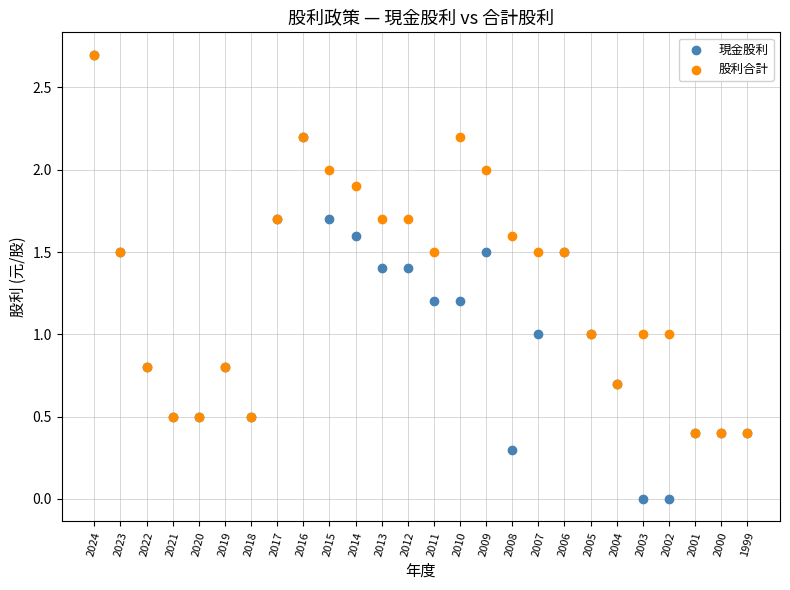

Which series has the widest spread of Y values?

現金股利